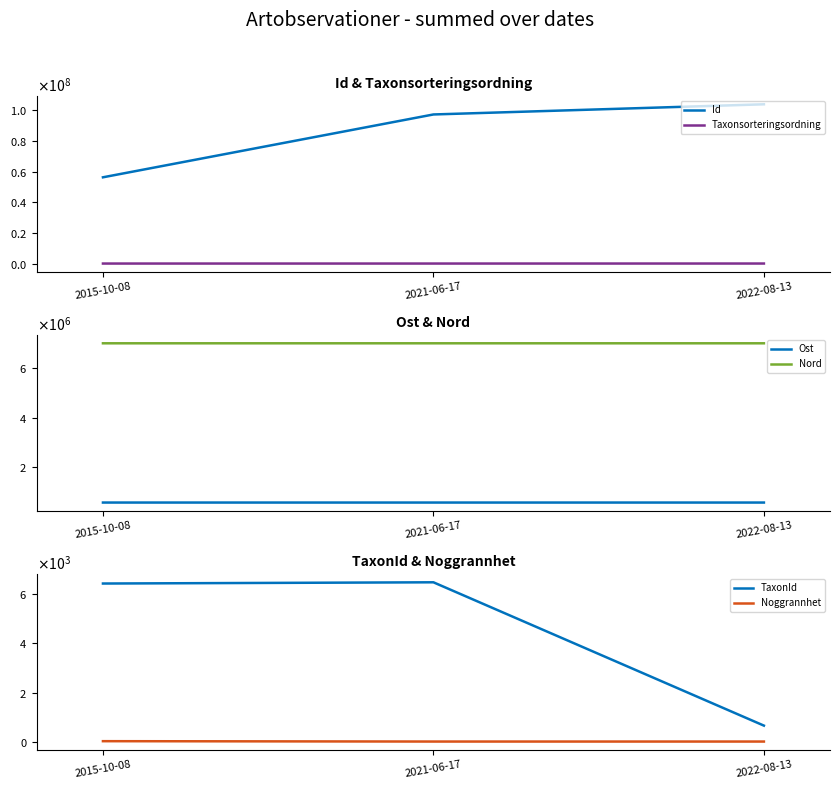

At which category is the sum across all series the highest?

2022-08-13